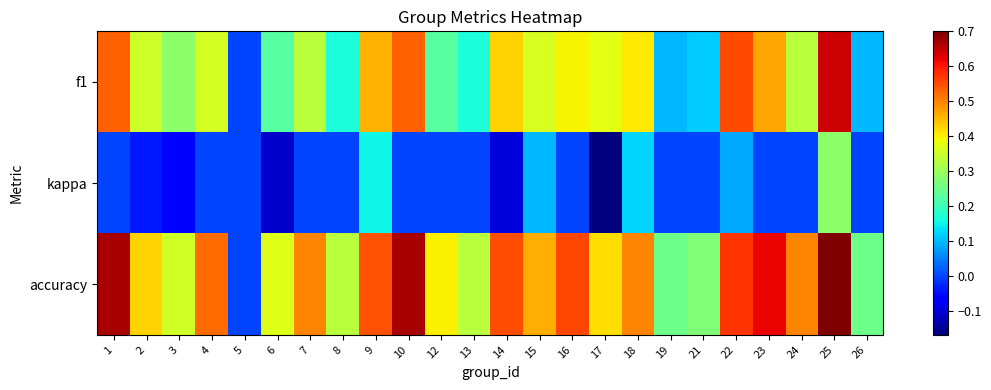

Rank the series by their average value, from highest to lowest.

accuracy, f1, kappa